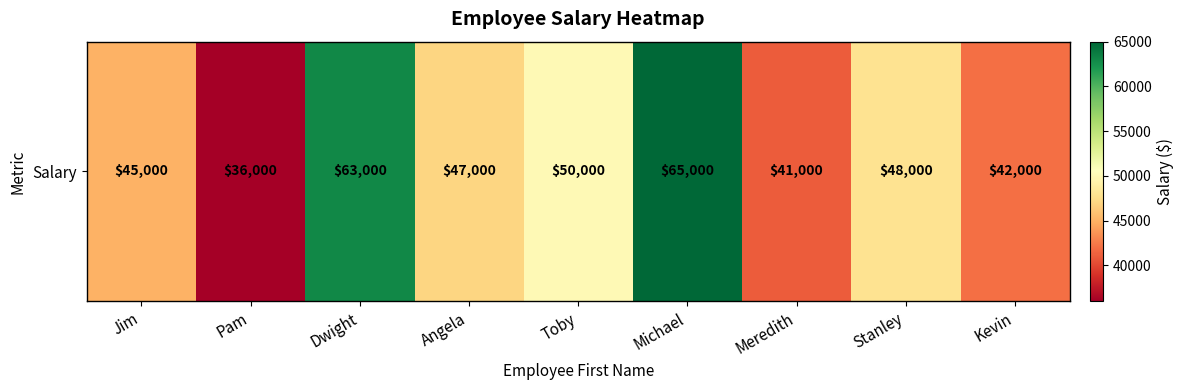

Rank the categories by value from lowest to highest.

Pam, Meredith, Kevin, Jim, Angela, Stanley, Toby, Dwight, Michael